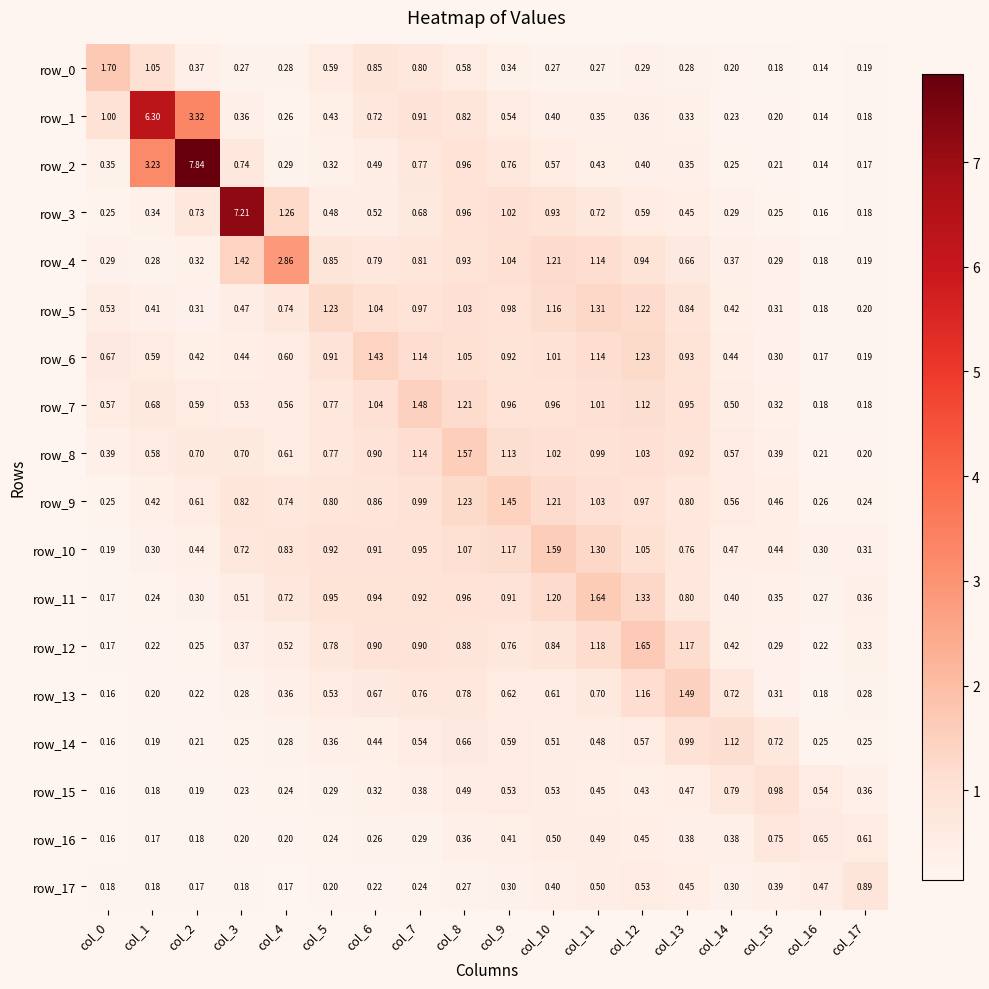

Is the value of row_15 at col_4 greater than the value of row_7 at col_10?

No